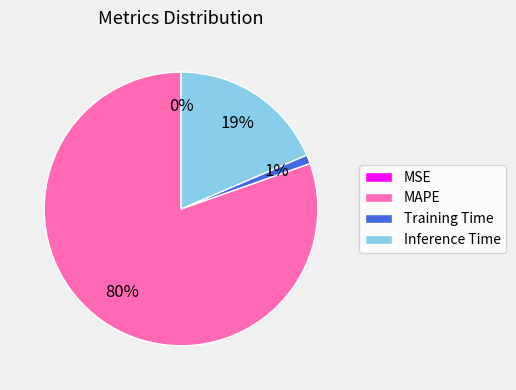

Is the sum of Inference Time and Training Time greater than half?

No